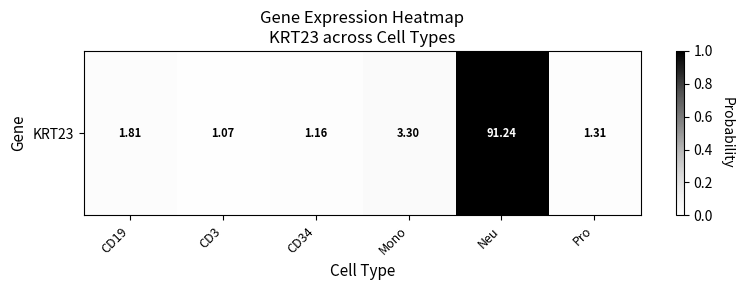

Is it true that the value at Pro is 0.0?

False